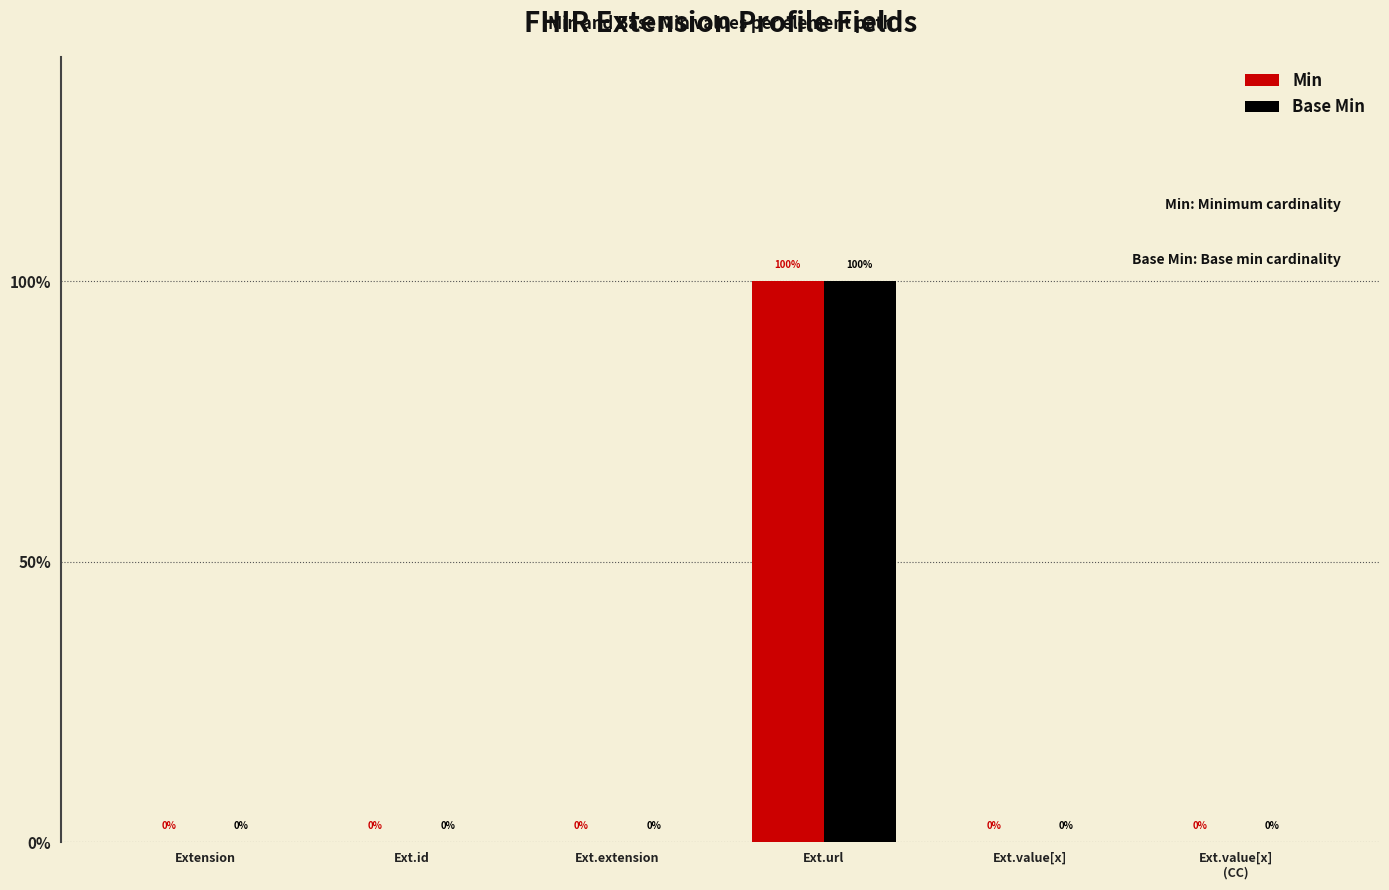

What is the label of the 3rd bar from the right?

Ext.url